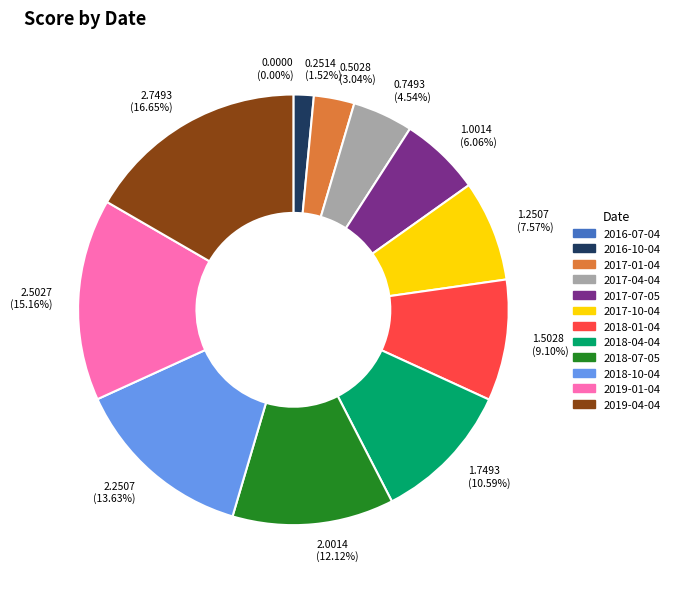

To the nearest percent, what is the difference between the 2018-04-04 and 2018-10-04 slice percentages?

3%